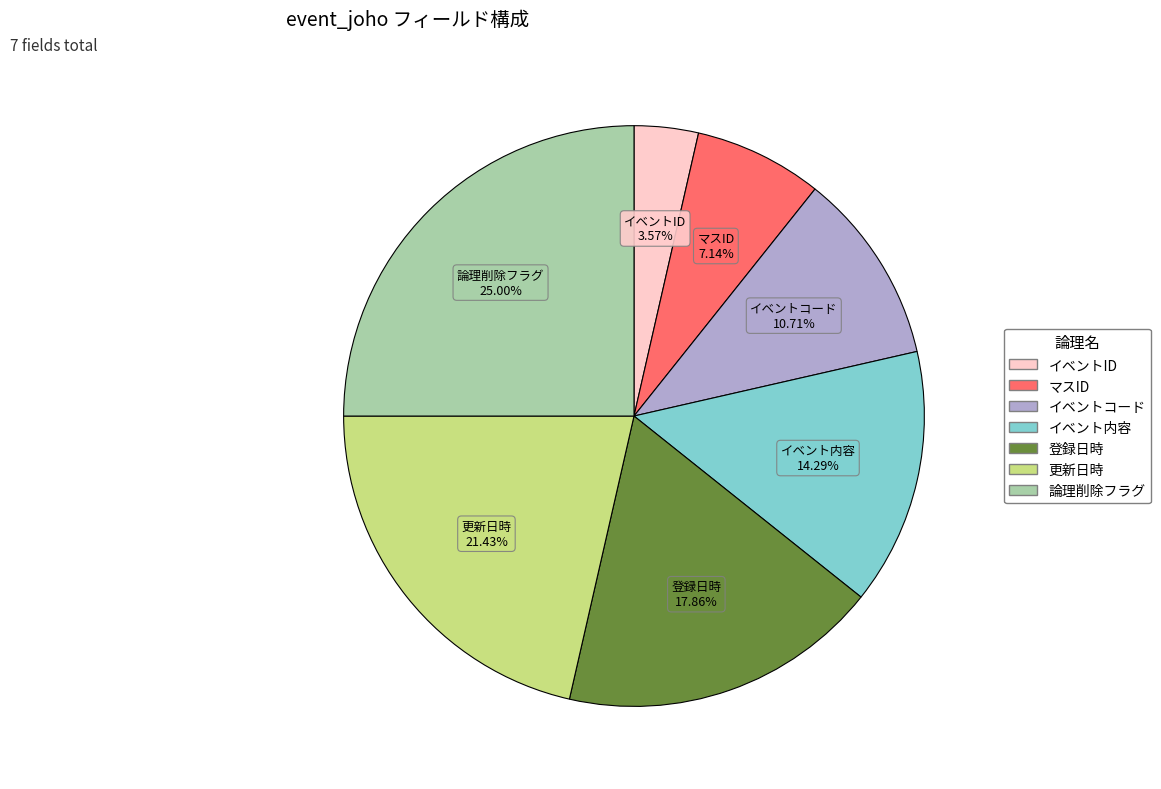

Does 更新日時 represent more than half of the total?

No